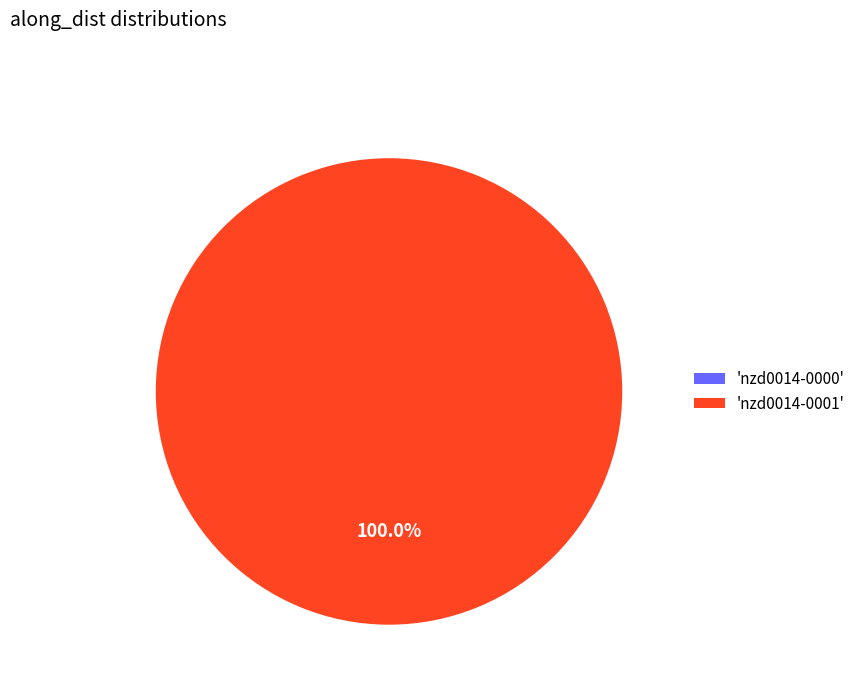

To the nearest percent, what percentage of the pie is nzd0014-0001?

100%